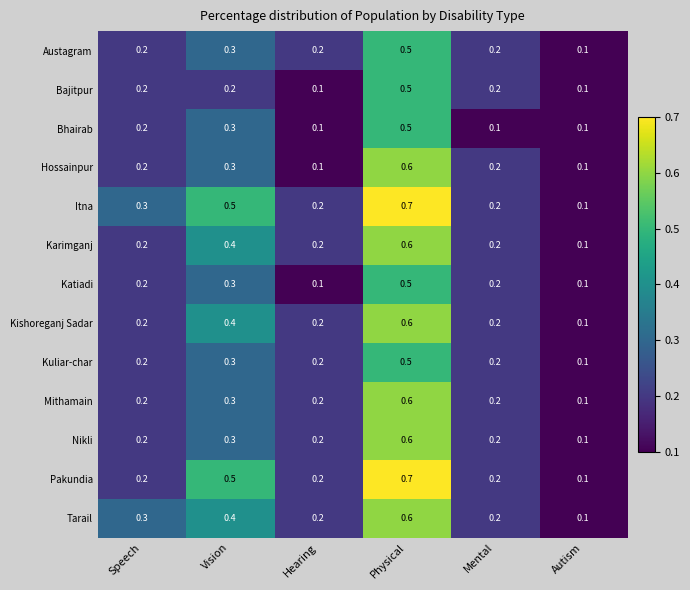

At which category does the chart reach its peak across all series?

Physical